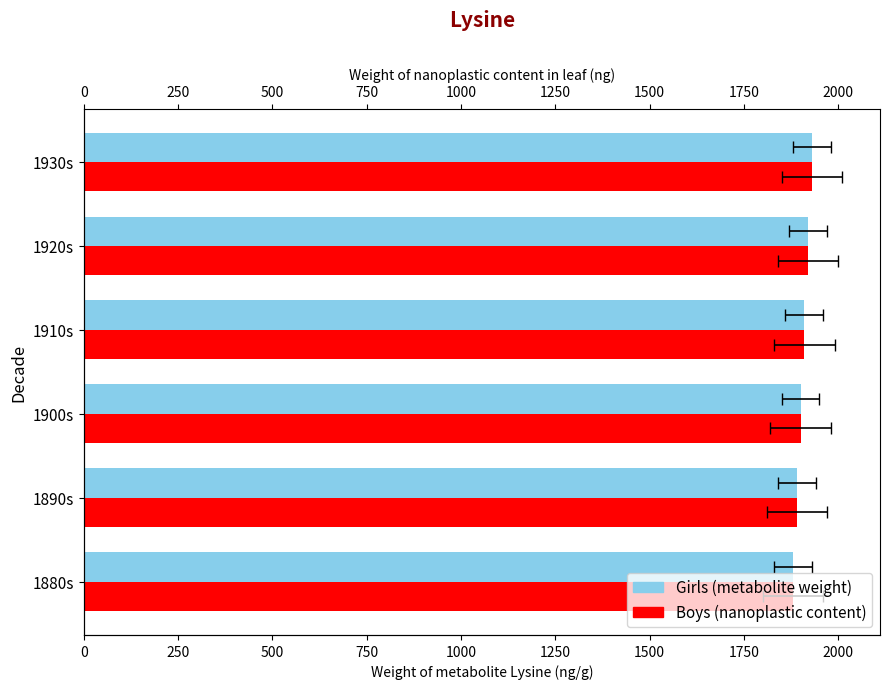

Which has a higher value, 1900s or 1890s?

1900s